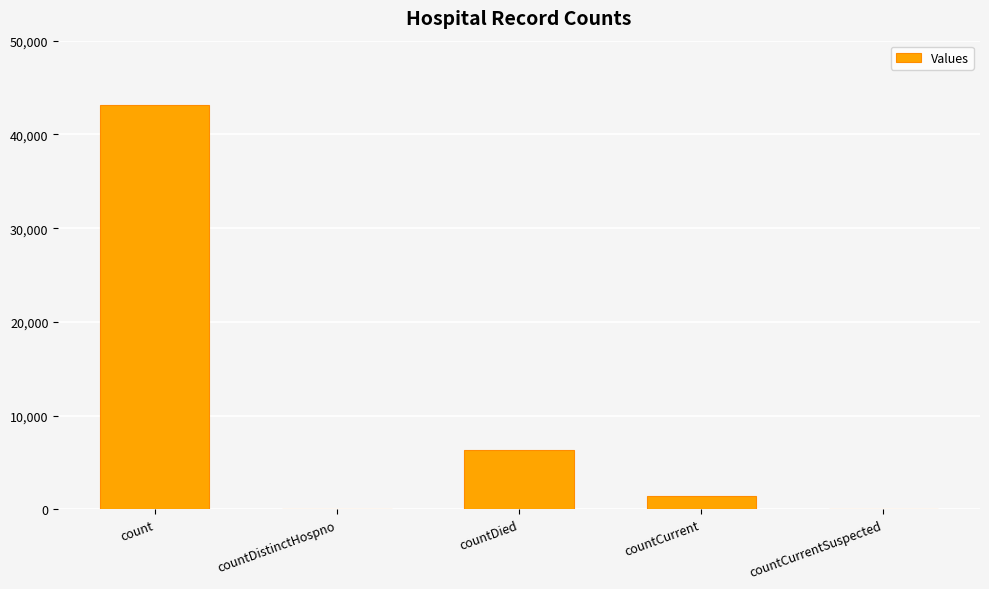

The chart shows a value of 43110 at count. True or false?

True